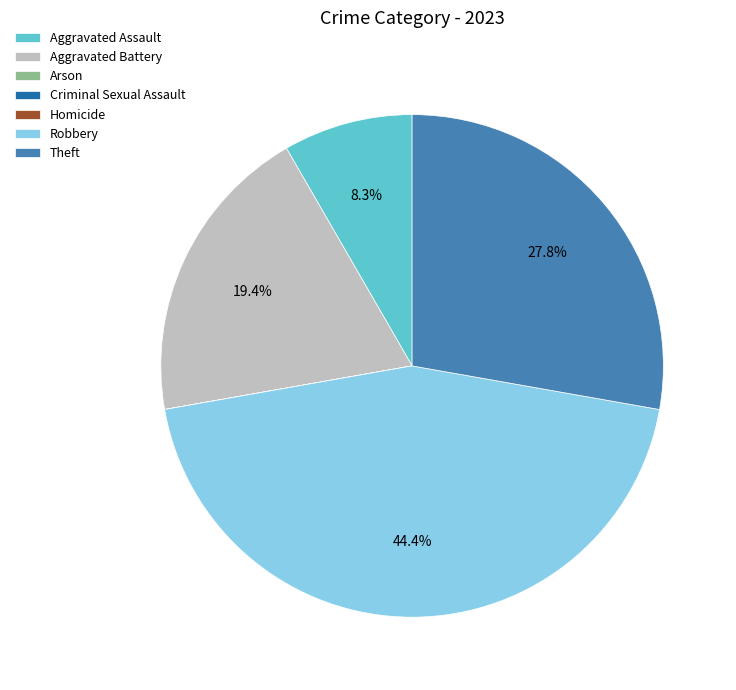

Approximately how many times larger is the value at Aggravated Battery compared to Robbery?

0.4